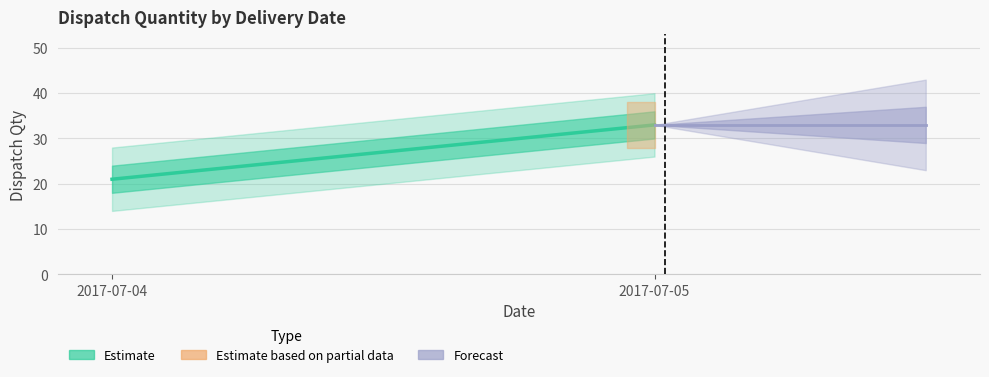

Rank the categories by value from lowest to highest.

2017-07-04, 2017-07-05